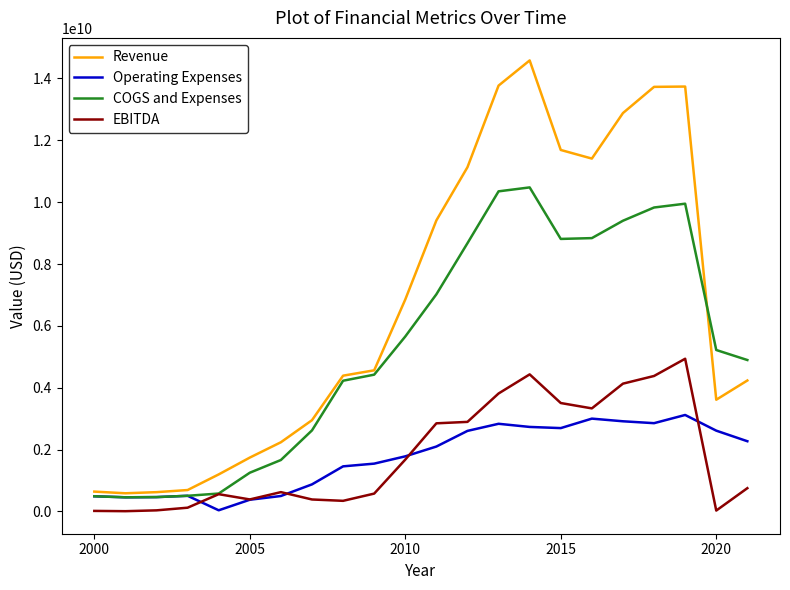

Which series has the largest total across all categories?

Revenue